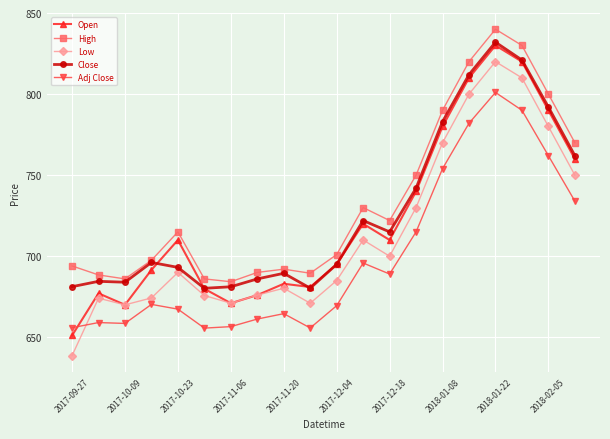

What is the greatest value displayed?

840.0